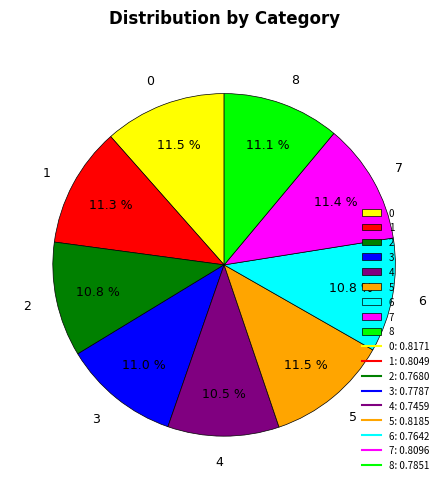

Combined, what portion of the pie is 7 and 0?

22.9%